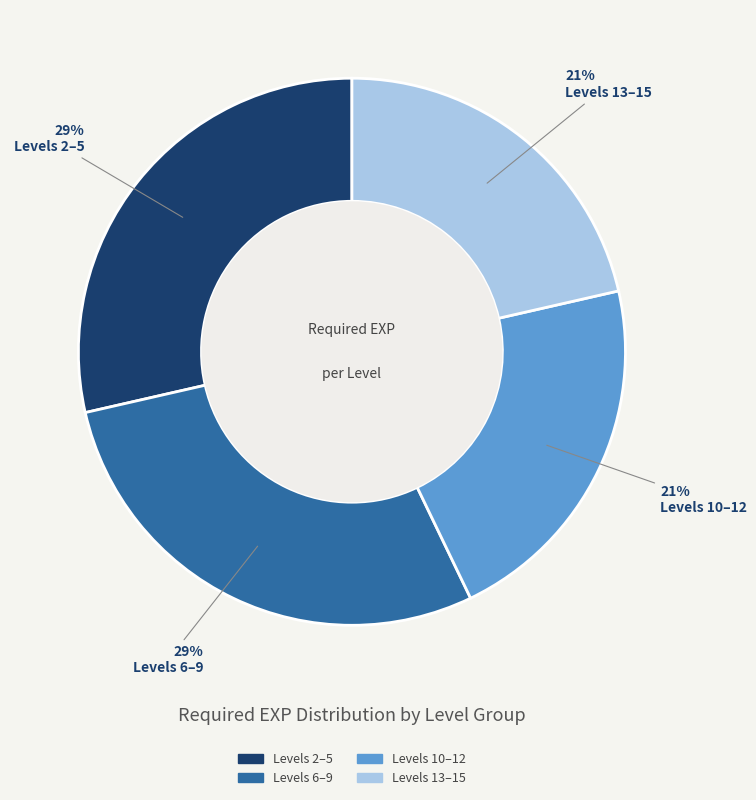

True or false: Levels 10–12 accounts for 10% of the total.

False